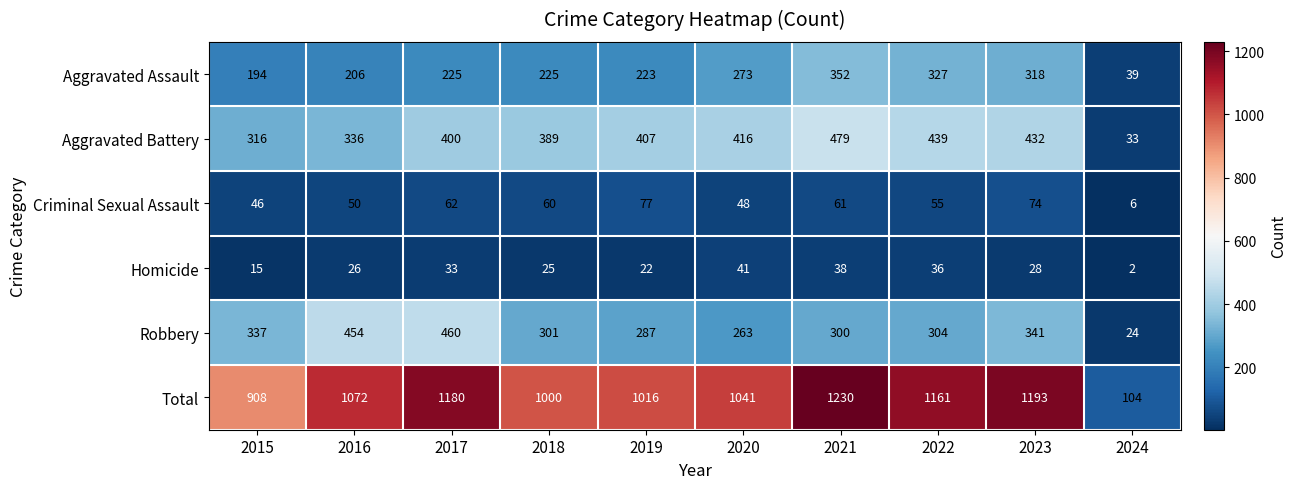

What is the minimum value for Total?

104